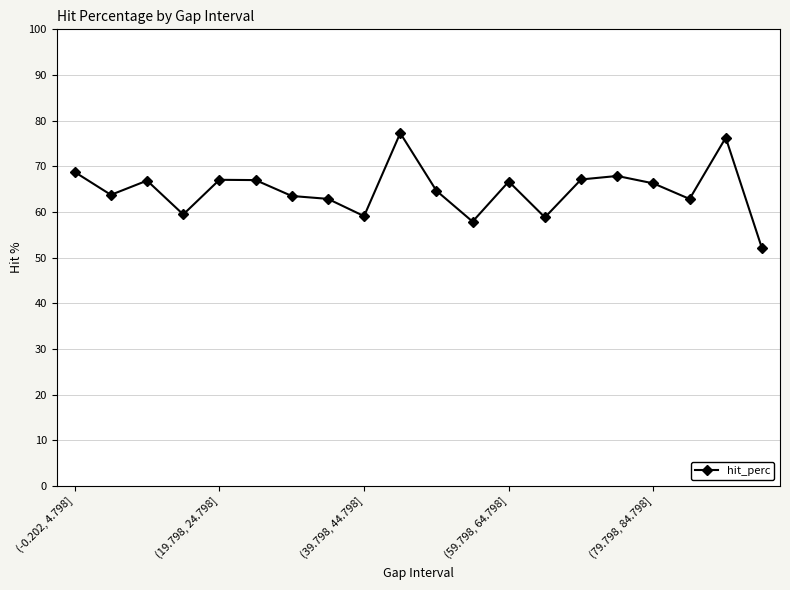

What is the greatest value displayed?

77.3